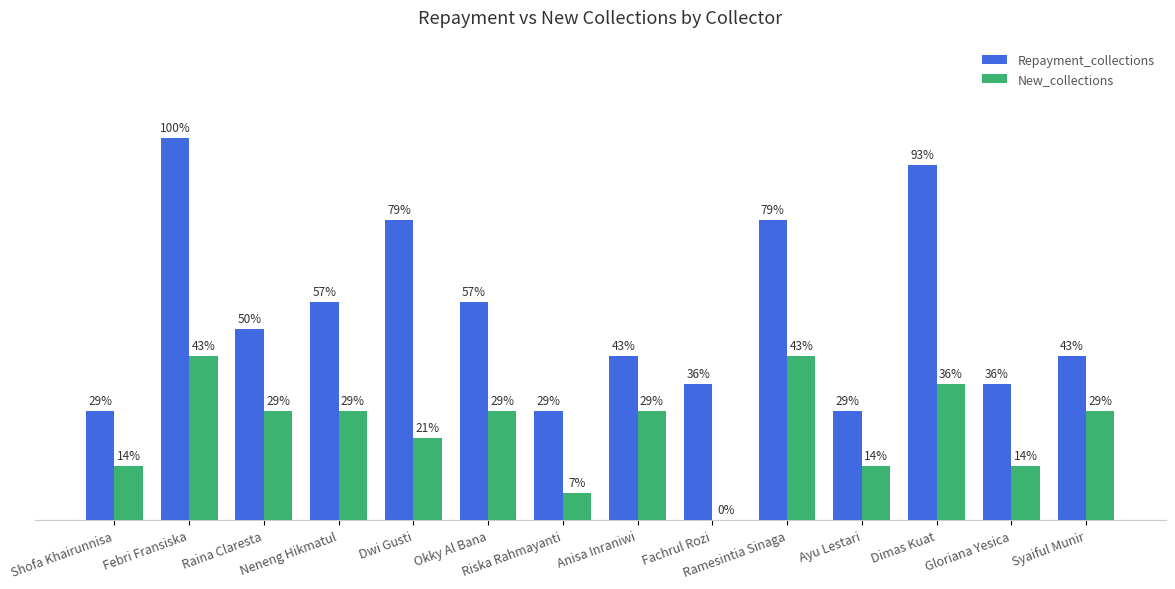

Between Dwi Gusti and Dimas Kuat, which is larger?

Dimas Kuat